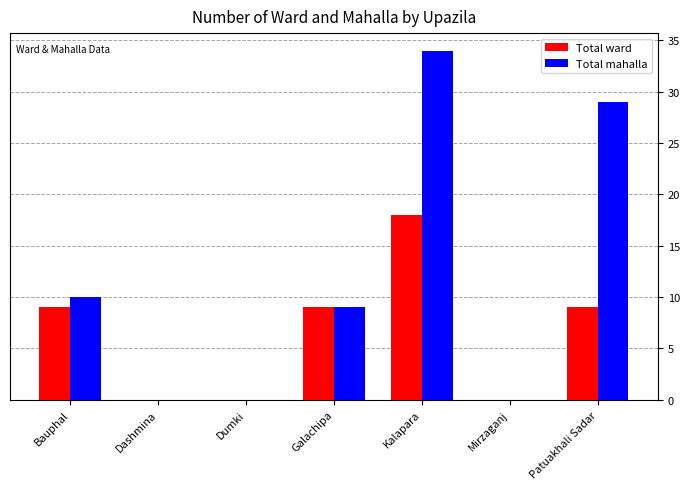

Which series has the widest spread of values?

Total mahalla